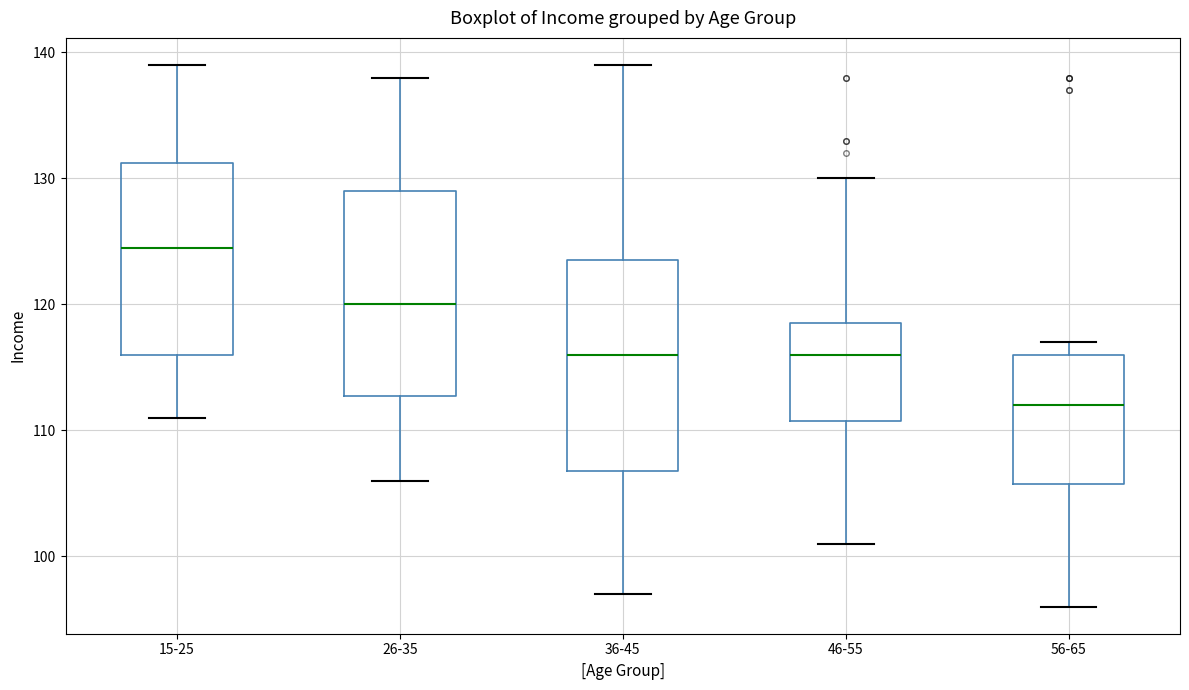

Which box's median line is the highest?

15-25